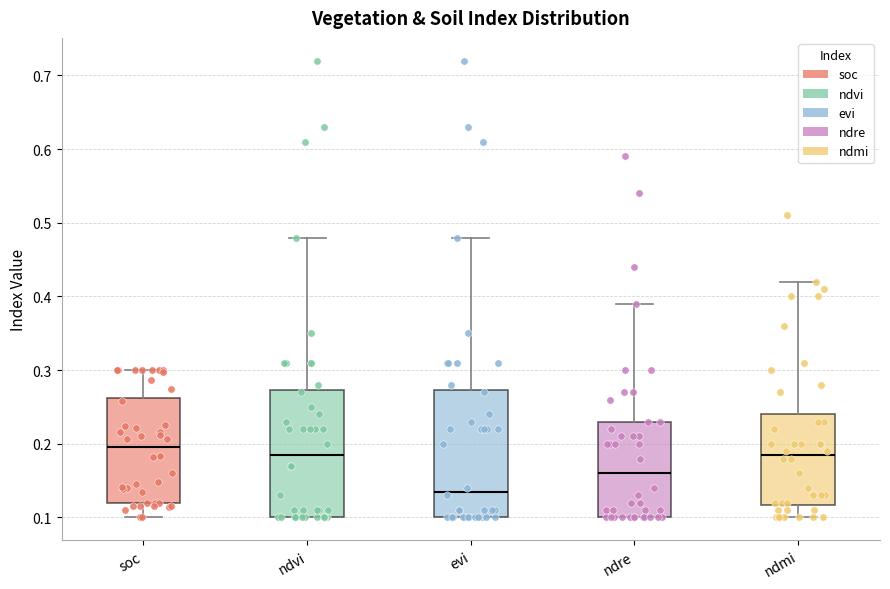

Reading left to right, read every box against the y-axis: the position of its median line, the range the box covers, and the ends of its whiskers. The values are not printed on the chart, so give them approximately, as read against the axis.

soc: median 0.20, box 0.12 to 0.26, whiskers 0.10 to 0.30
ndvi: median 0.19, box 0.10 to 0.27, whiskers 0.10 to 0.48
evi: median 0.14, box 0.10 to 0.27, whiskers 0.10 to 0.48
ndre: median 0.16, box 0.10 to 0.23, whiskers 0.10 to 0.39
ndmi: median 0.19, box 0.12 to 0.24, whiskers 0.10 to 0.42